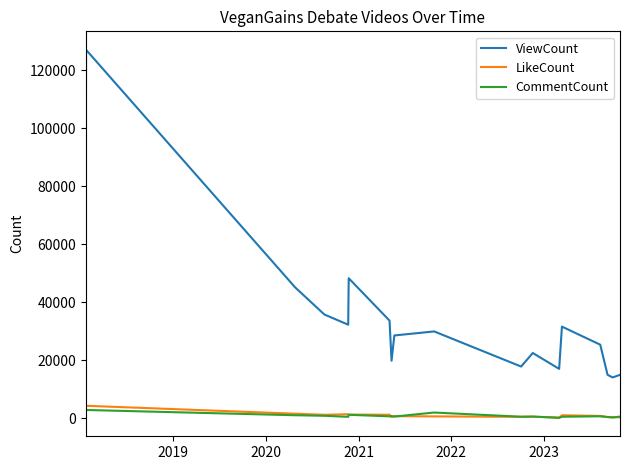

Which series has the largest total across all categories?

ViewCount